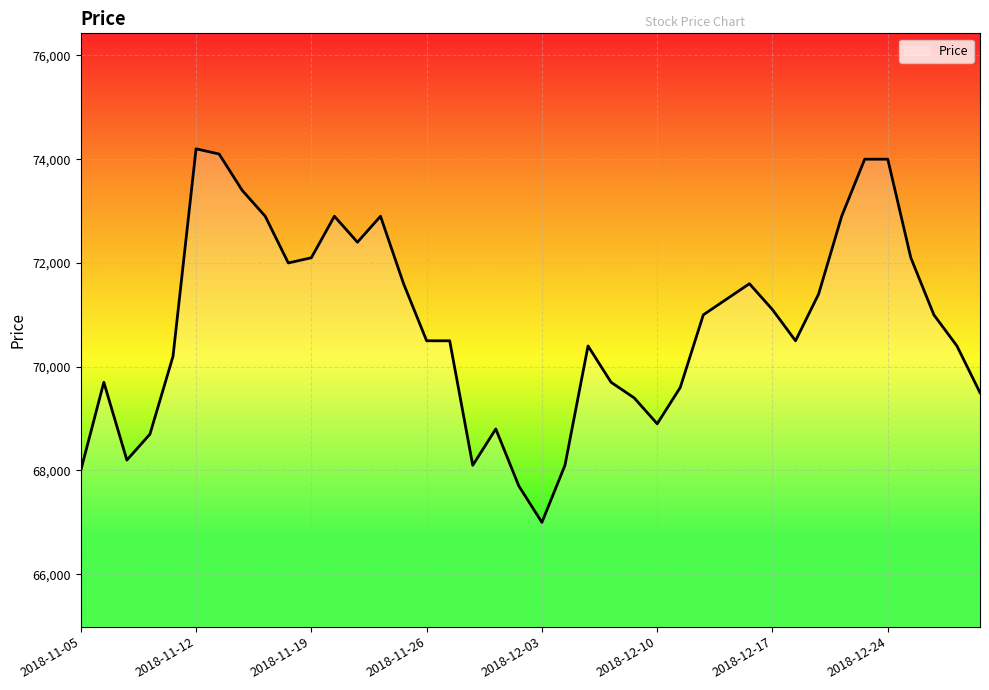

What is the smallest value displayed?

67000